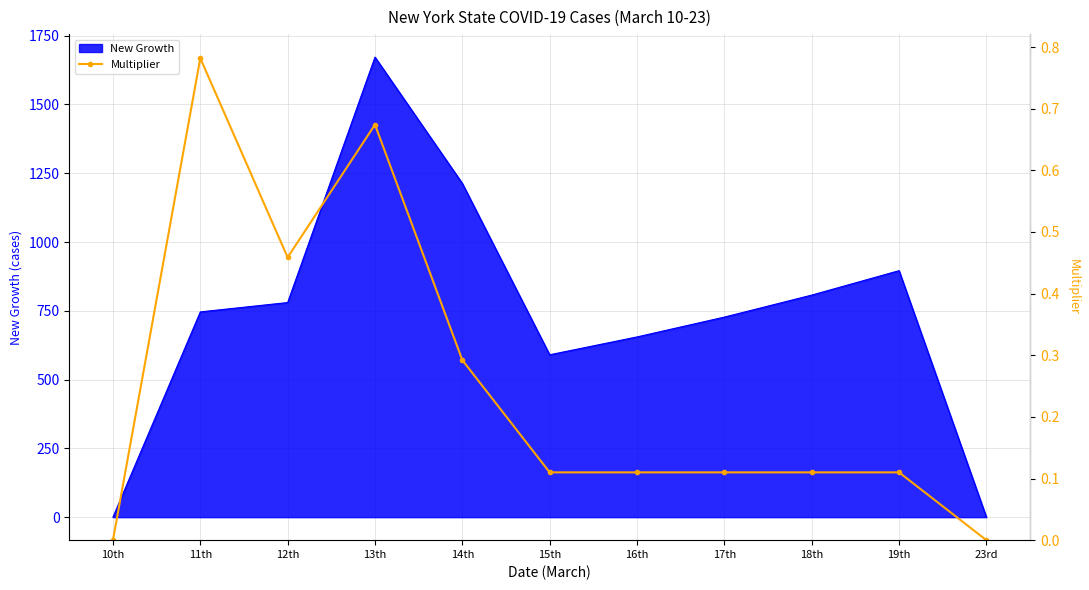

The value of New Growth at 23rd is 0.0. True or false?

True